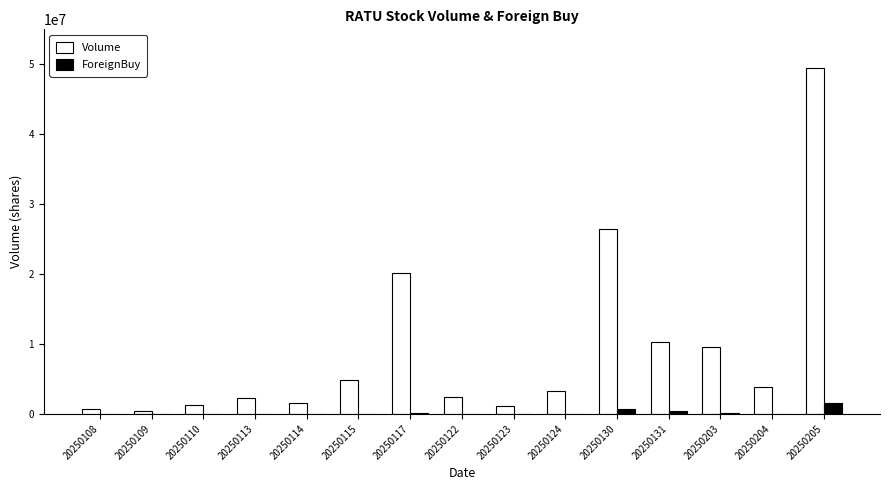

Which category has the highest value across all series?

20250205